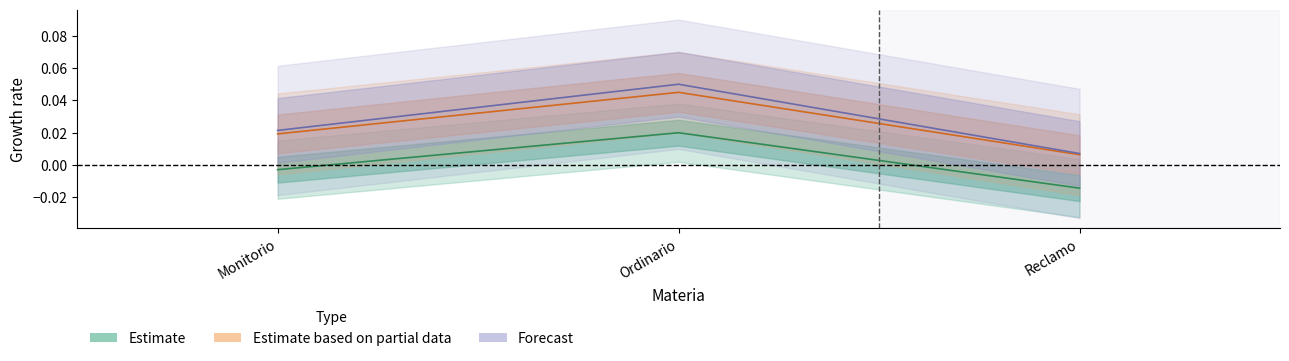

Which series has the largest total across all categories?

Forecast